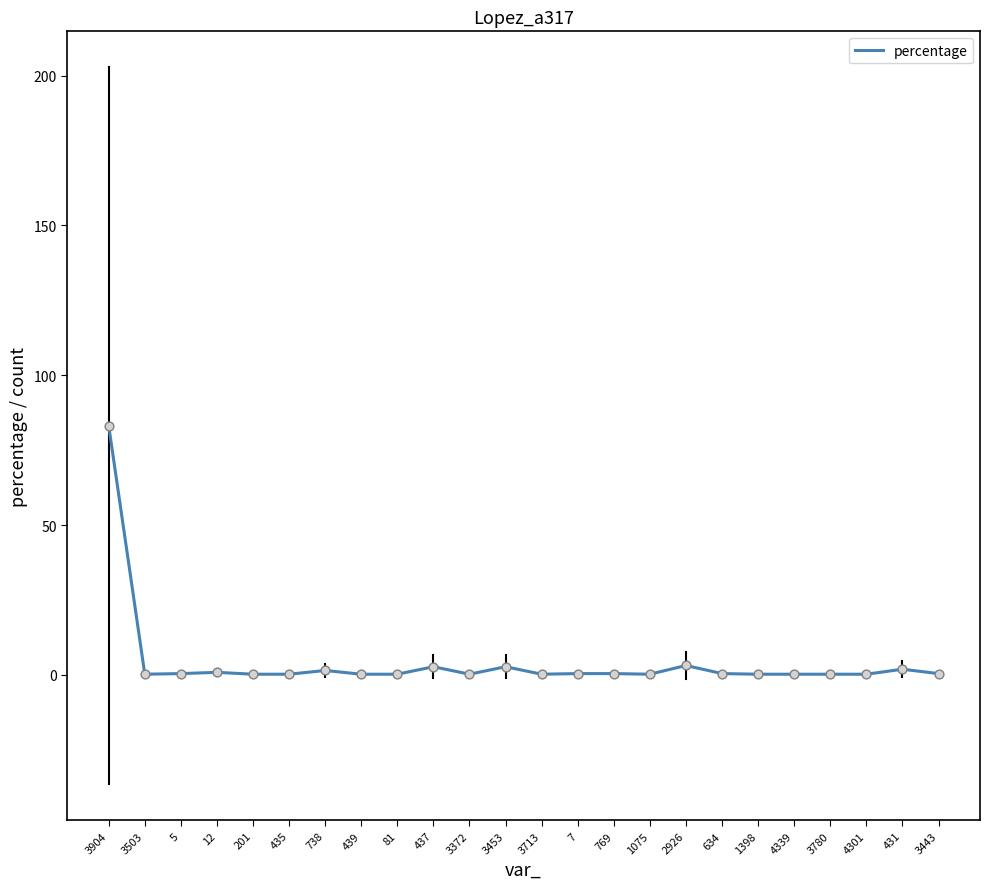

What is the change in value from 5 to 437?

+2.3